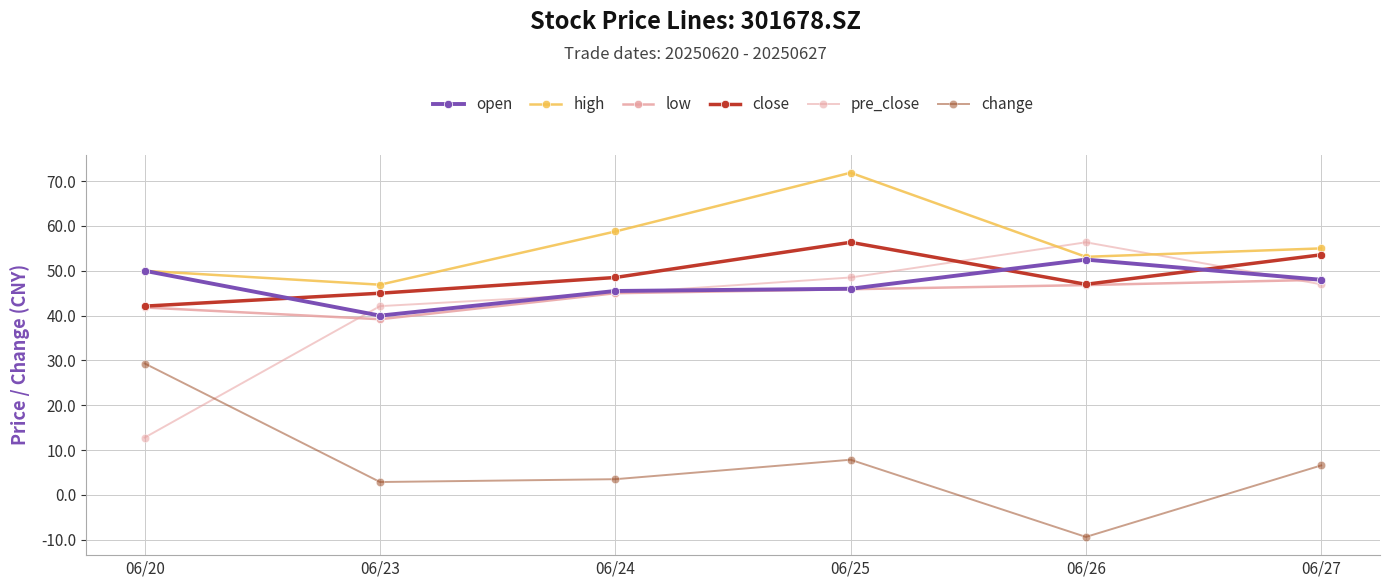

How many negative values does the change series have?

1